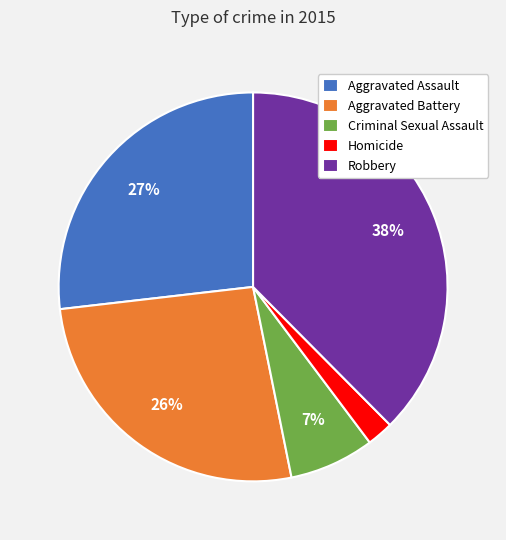

How many slices are in this pie chart?

5